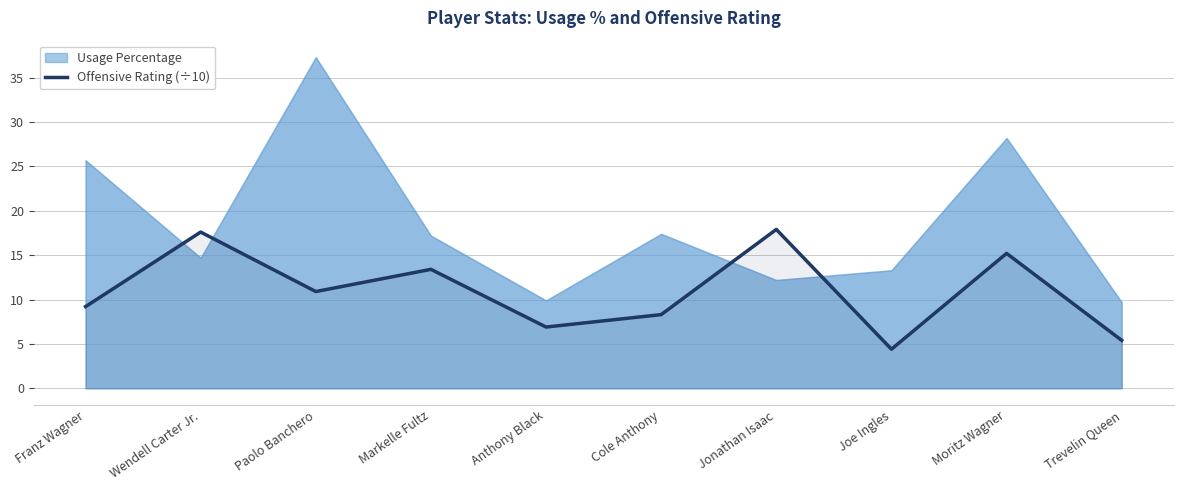

What is the difference between the maximum and minimum values?

13.5